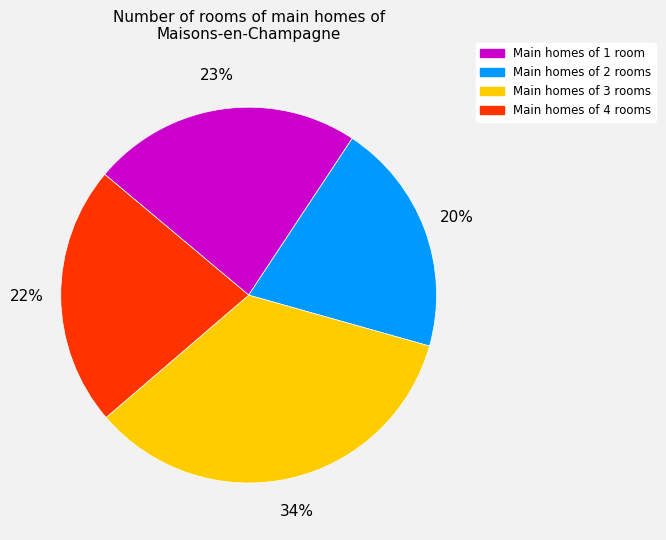

Rank the categories by value from highest to lowest.

Main homes of 3 rooms, Main homes of 1 room, Main homes of 4 rooms, Main homes of 2 rooms